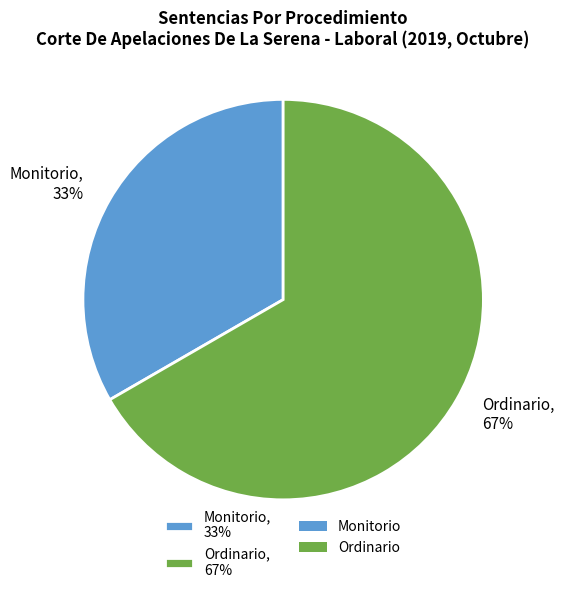

Approximately how many times larger is the value at Ordinario compared to Monitorio?

2.0